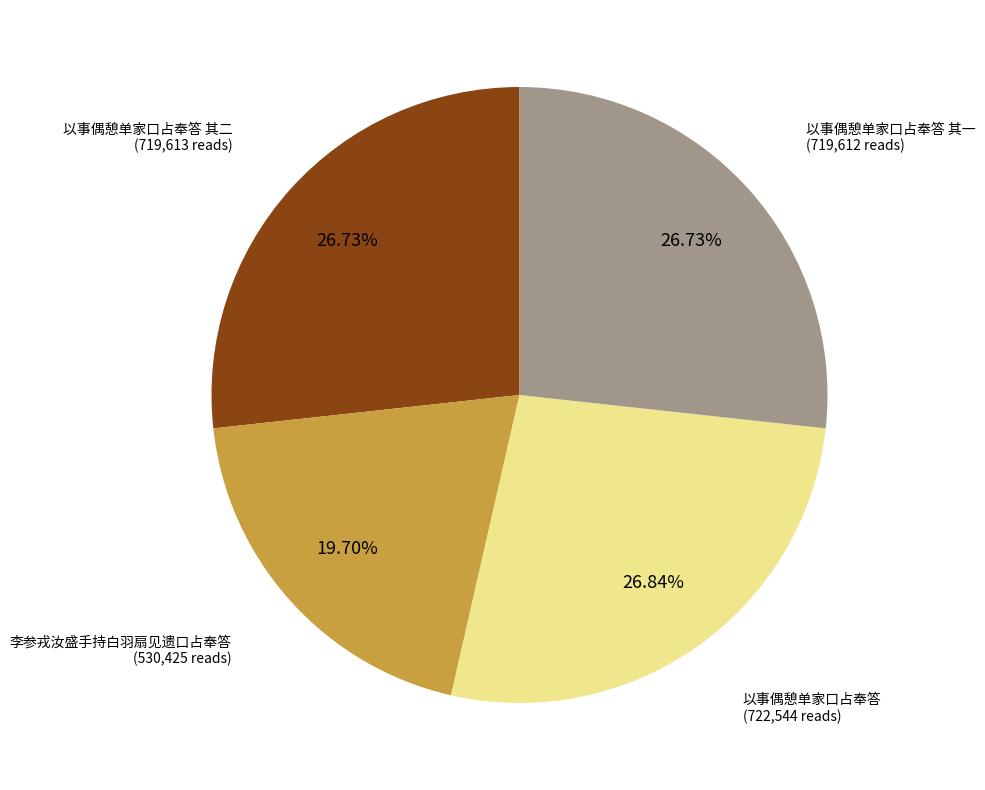

Does any single category account for the majority?

No